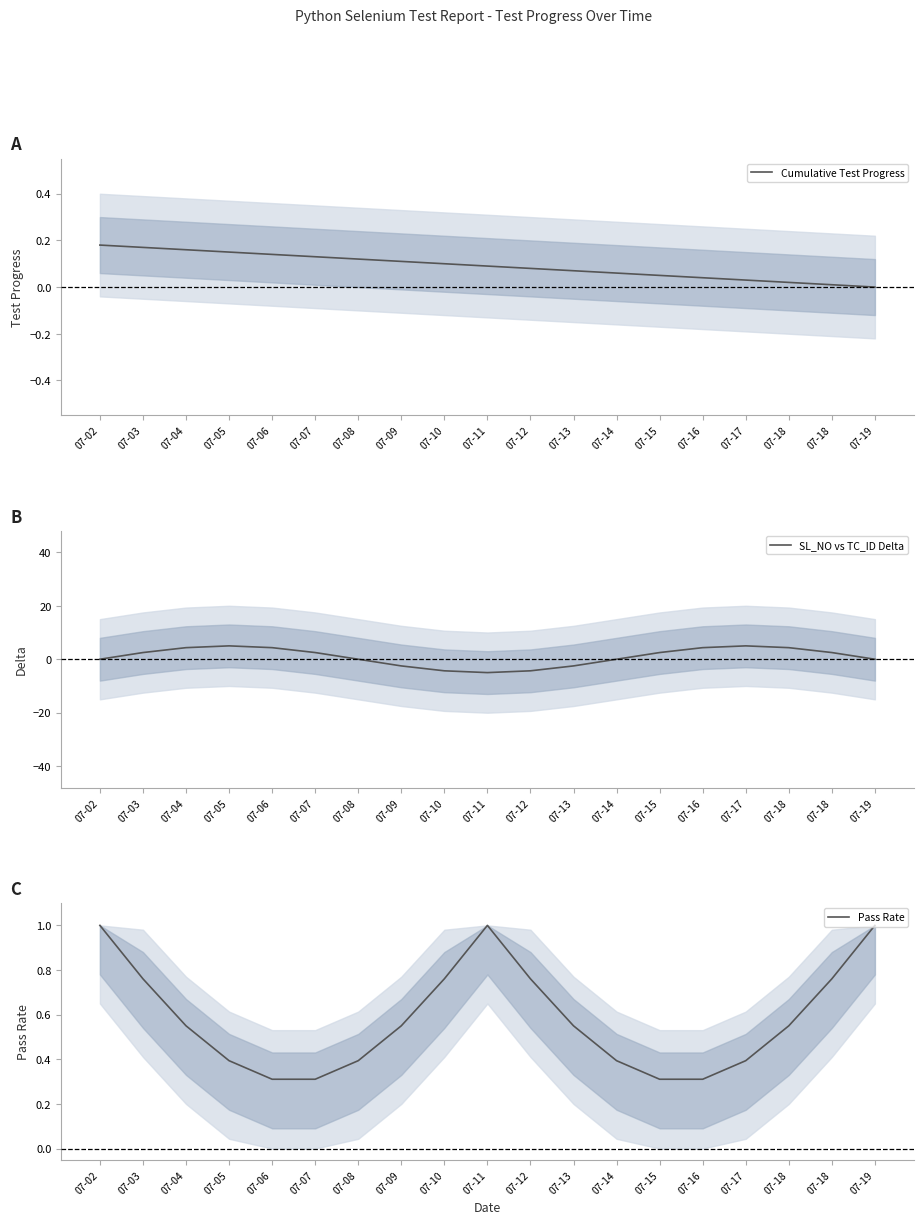

The value of Pass Rate at 07-06 is 0.3. True or false?

True